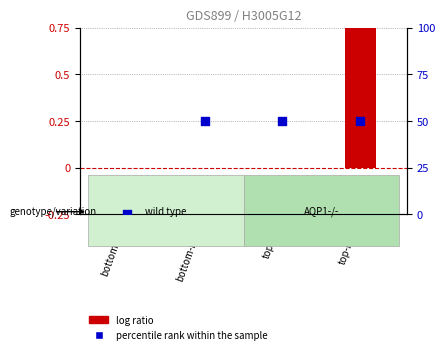

At which category is the sum across all series the highest?

top-right